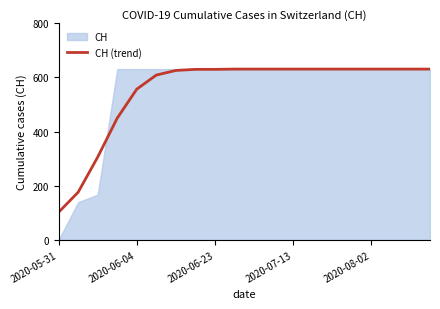

What is the value of the 3rd point from the left?

306